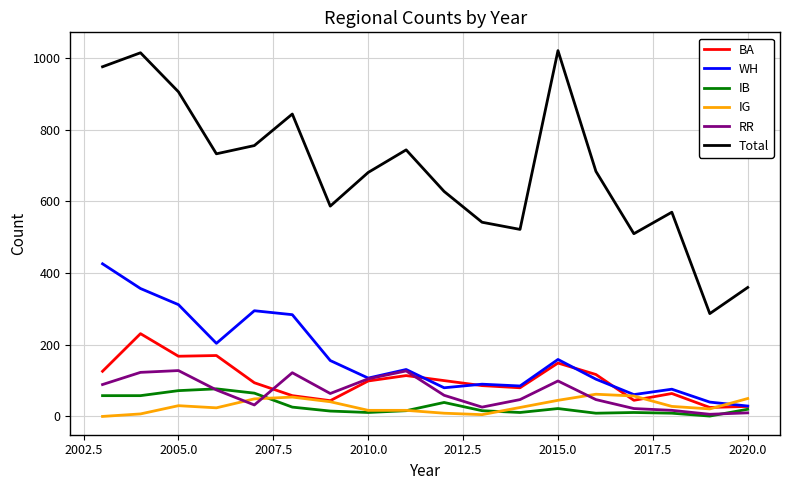

What is the maximum value for Total?

1021